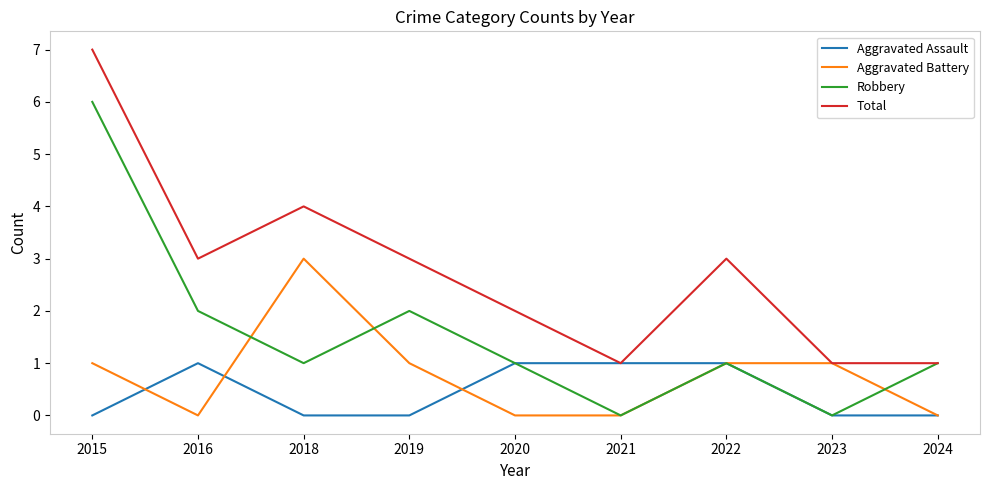

Count the Aggravated Battery values in the range 0 to 1.

8